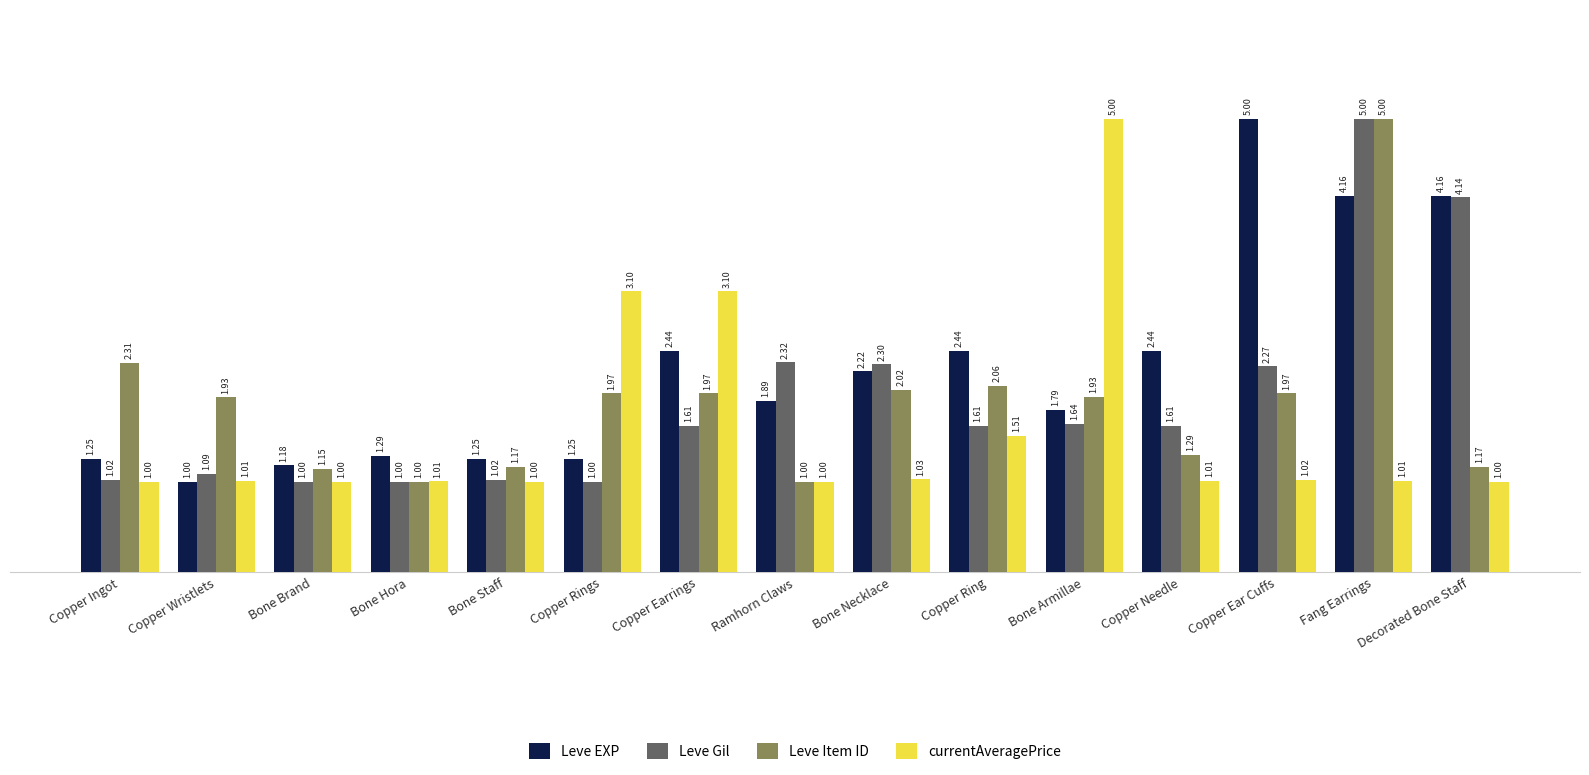

The value of Leve EXP at Ramhorn Claws is 1.9. True or false?

True